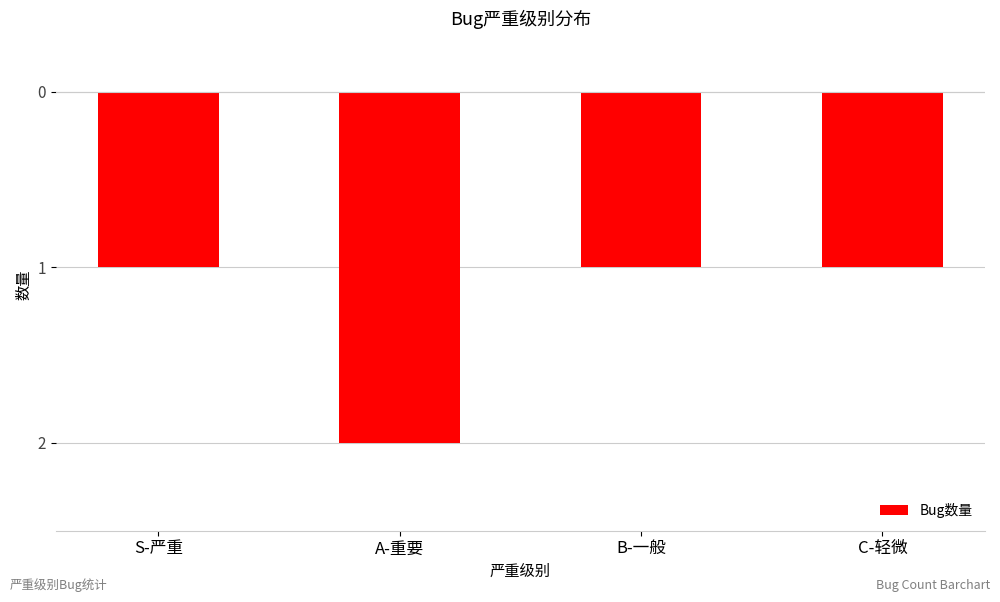

Are the bars horizontal?

No